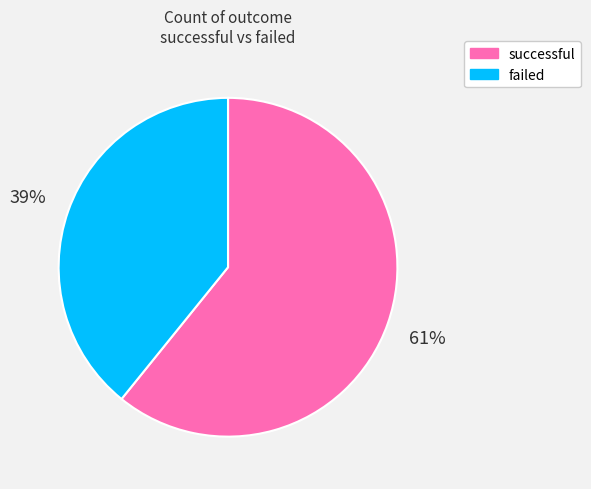

Which category has the smallest portion of the pie?

failed